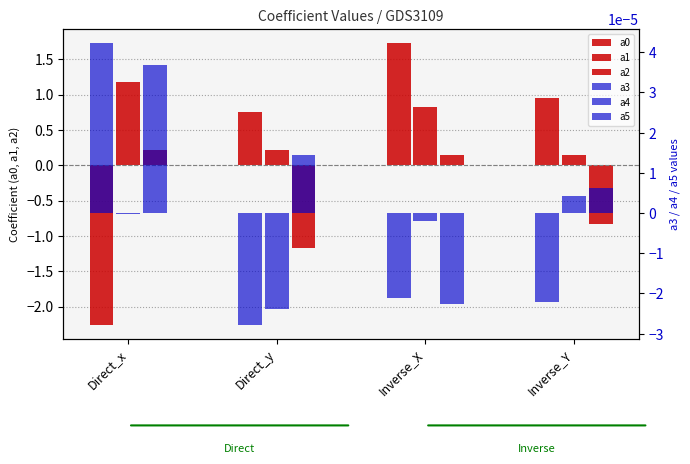

Rank the series by their maximum value, from lowest to highest.

a4, a5, a3, a2, a1, a0